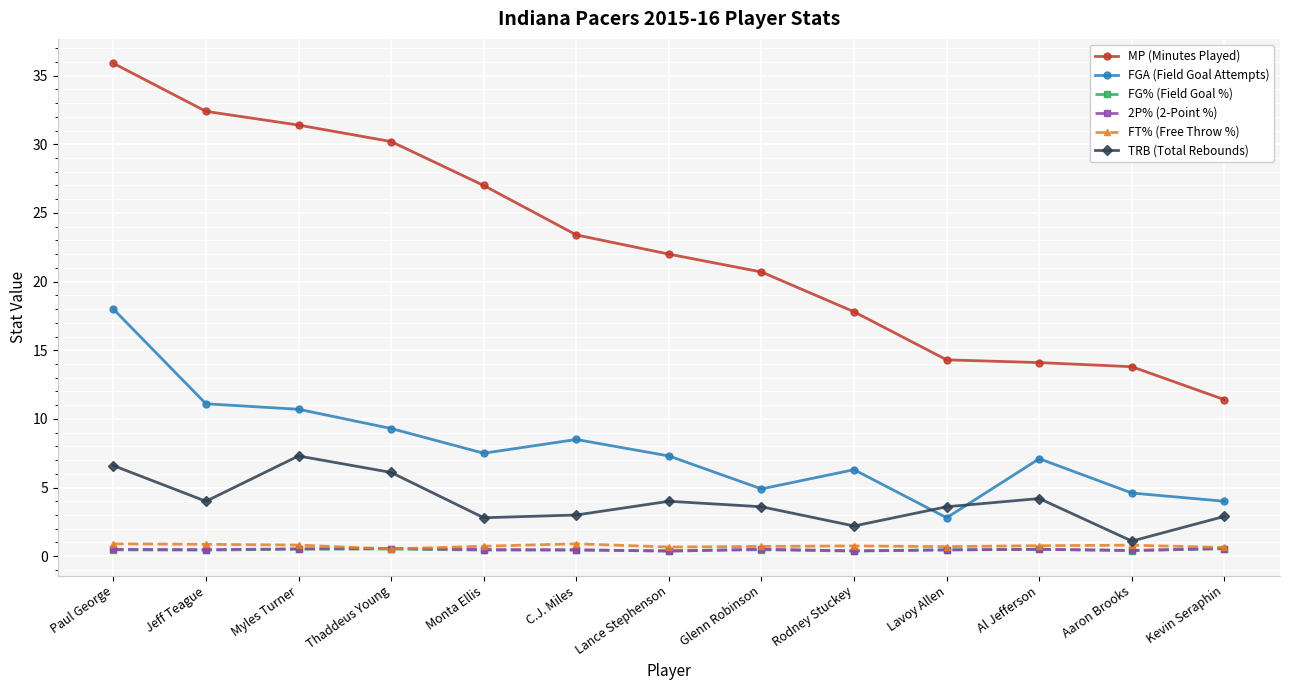

Is the value of FGA (Field Goal Attempts) at Al Jefferson greater than the value of FG% (Field Goal %) at Glenn Robinson?

Yes